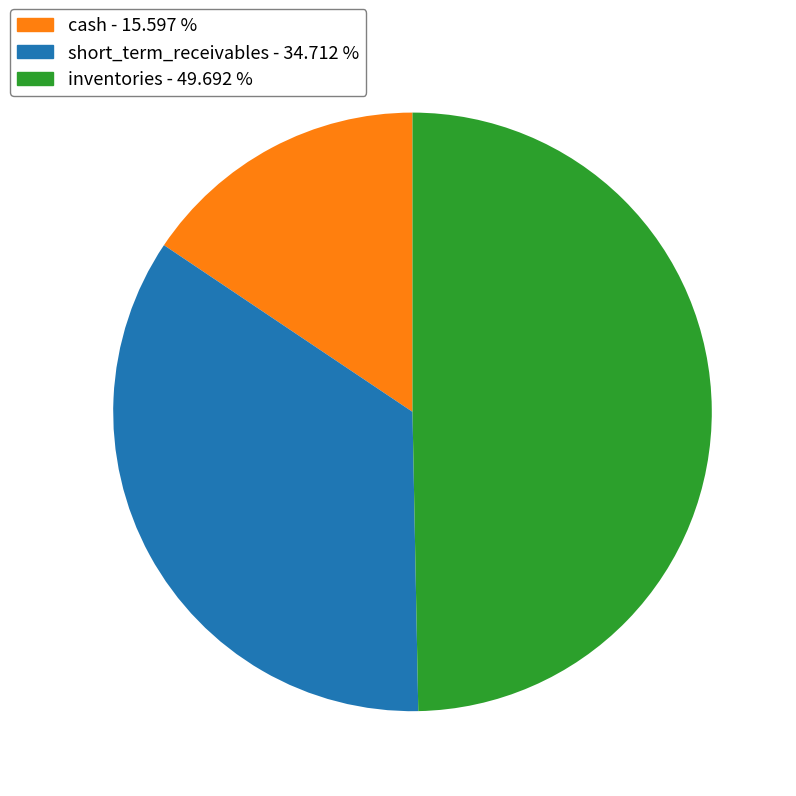

What is the smallest slice in the pie chart?

cash